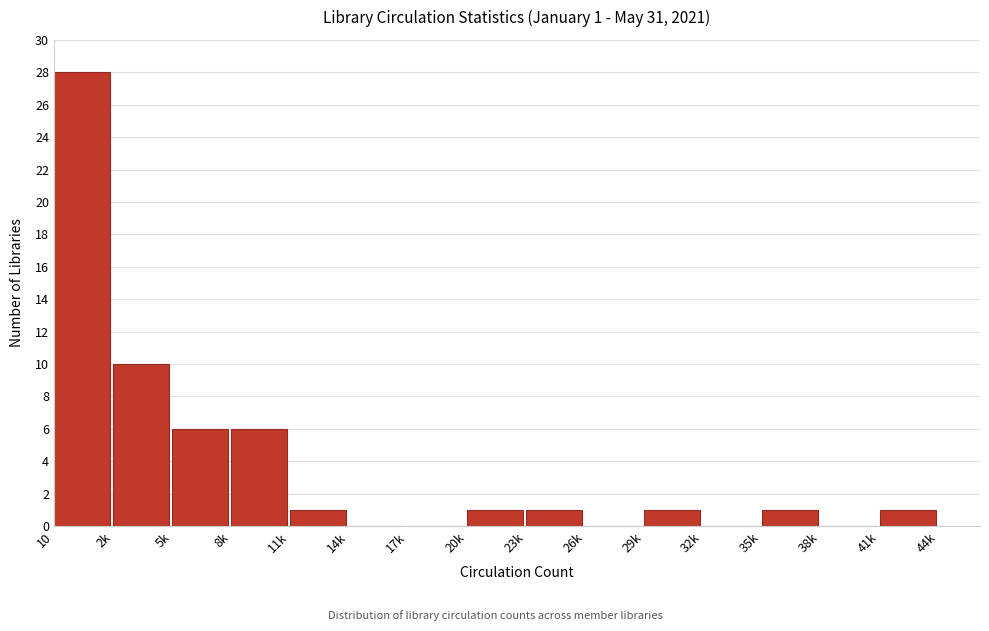

Reading left to right, transcribe all the data shown in this chart.

10=28	2k=10	5k=6	8k=6	11k=1	14k=0	17k=0	20k=1	23k=1	26k=0	29k=1	32k=0	35k=1	38k=0	41k=1